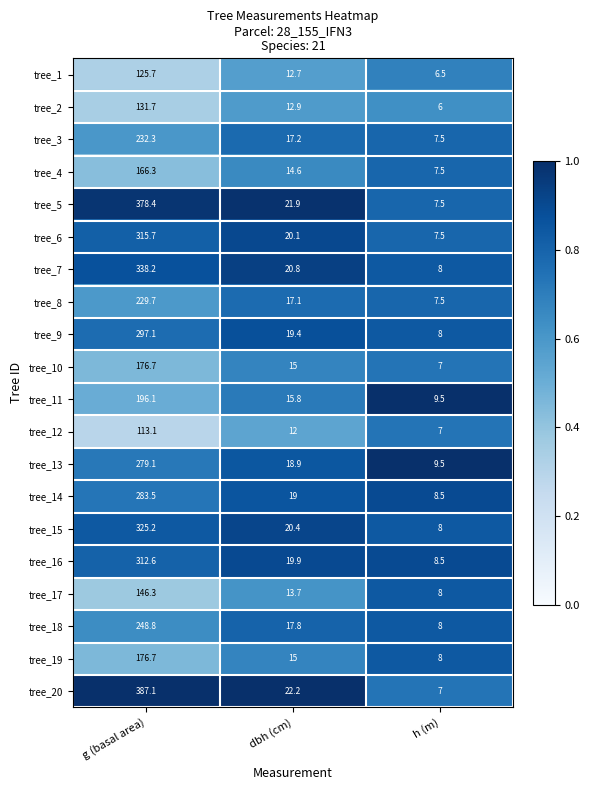

True or false: tree_18 has a value of 17.8 at dbh (cm).

True